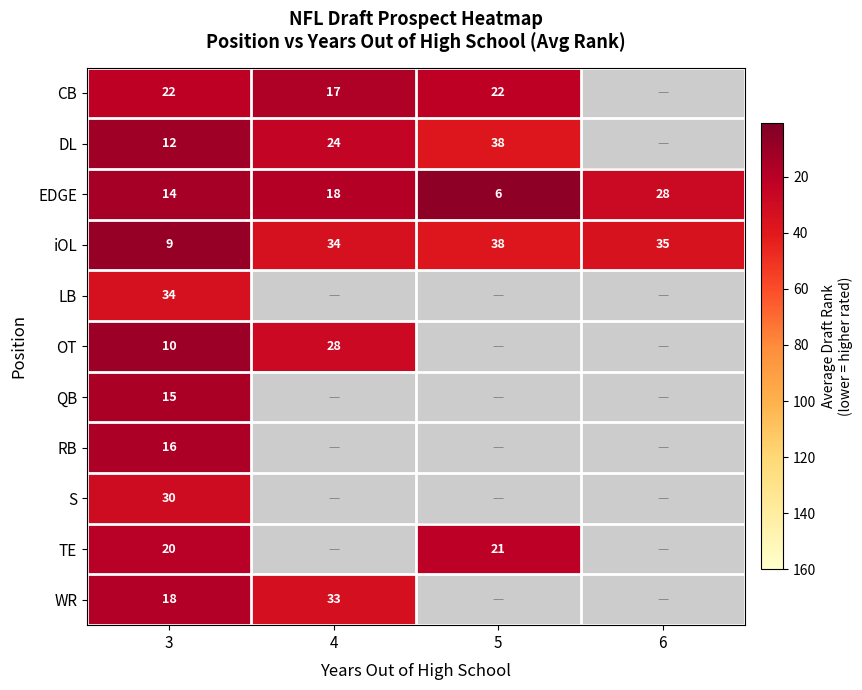

Is it true that EDGE equals 9 at 5?

False